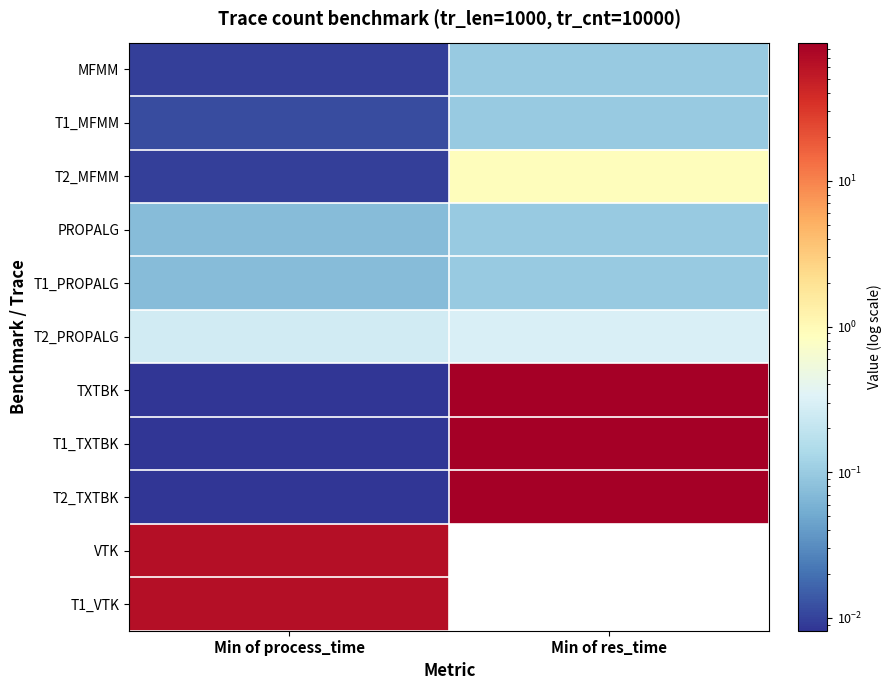

Reading left to right, what are all the values shown in this chart?

MFMM: Min of process_time=0.0	Min of res_time=0.1
T1_MFMM: Min of process_time=0.0	Min of res_time=0.1
T2_MFMM: Min of process_time=0.0	Min of res_time=0.9
PROPALG: Min of process_time=0.1	Min of res_time=0.1
T1_PROPALG: Min of process_time=0.1	Min of res_time=0.1
T2_PROPALG: Min of process_time=0.3	Min of res_time=0.3
TXTBK: Min of process_time=0.0	Min of res_time=88.2
T1_TXTBK: Min of process_time=0.0	Min of res_time=88.8
T2_TXTBK: Min of process_time=0.0	Min of res_time=88.2
VTK: Min of process_time=65.4	Min of res_time=0.0
T1_VTK: Min of process_time=65.4	Min of res_time=0.0